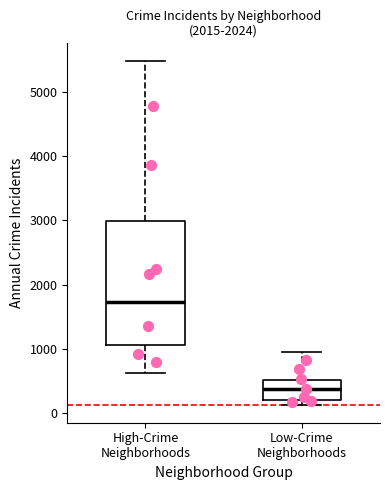

Reading left to right, transcribe this box plot: for each box, give where its median line is, the range the box spans, and where its two whiskers end, as read against the y-axis. The values are not printed on the chart, so give them approximately, as read against the axis.

High-Crime Neighborhoods: median 1700, box 1100 to 3000, whiskers 600 to 5500
Low-Crime Neighborhoods: median 400, box 200 to 500, whiskers 100 to 1000